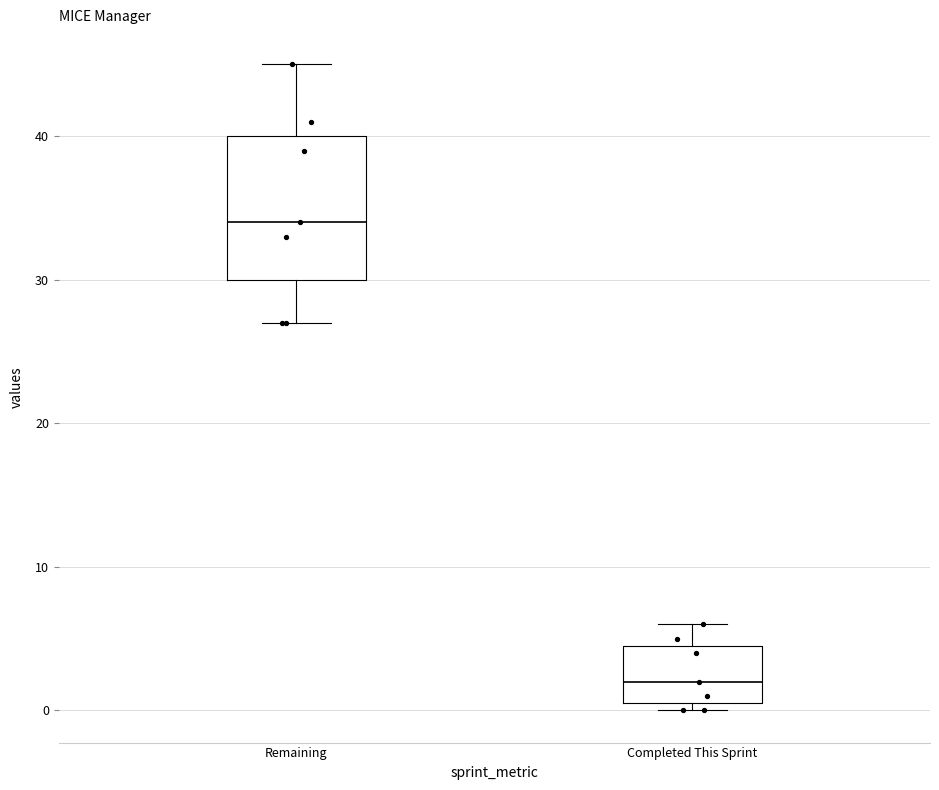

Reading left to right, read every box against the y-axis: the position of its median line, the range the box covers, and the ends of its whiskers. The values are not printed on the chart, so give them approximately, as read against the axis.

Remaining: median 34, box 30 to 40, whiskers 27 to 45
Completed This Sprint: median 2, box 1 to 5, whiskers 0 to 6